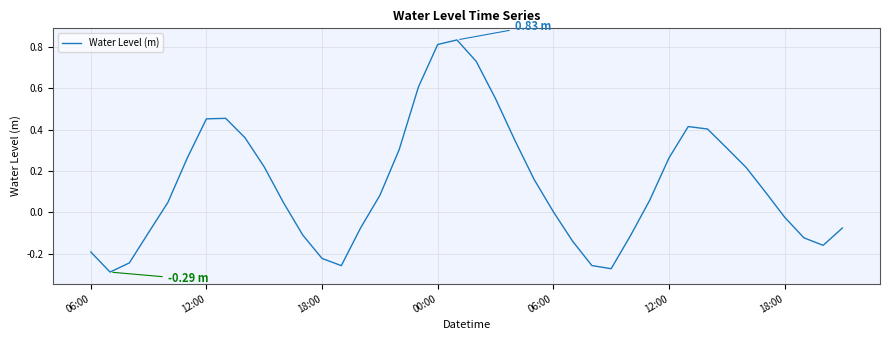

What is the difference between the maximum and minimum values?

1.1